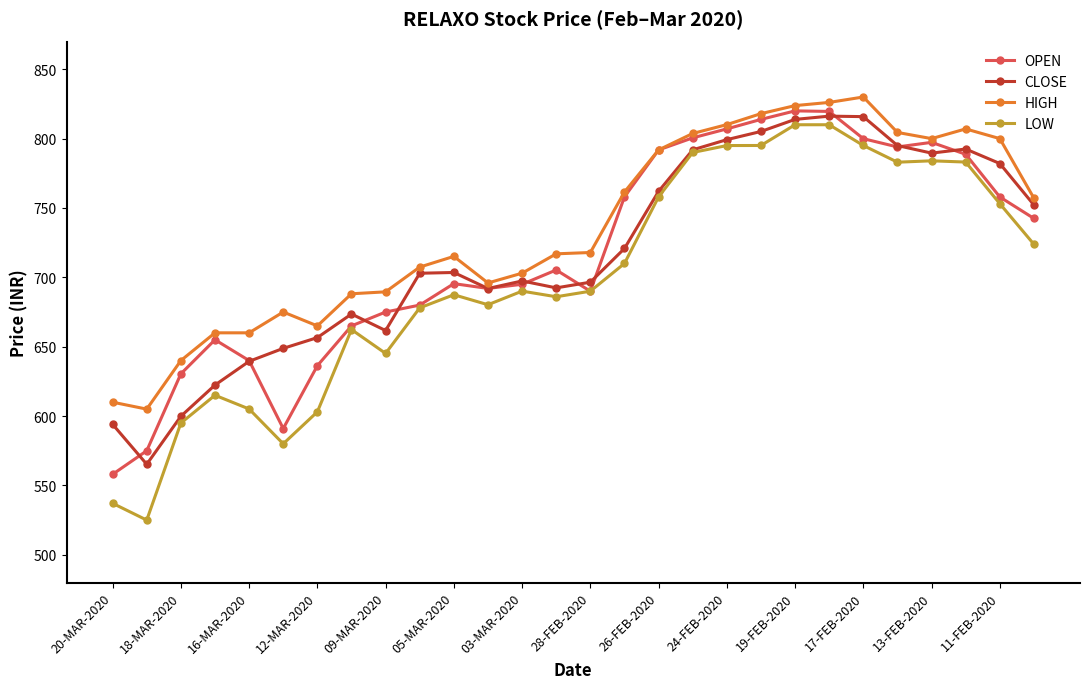

Is this an area chart (filled region under the line)?

No